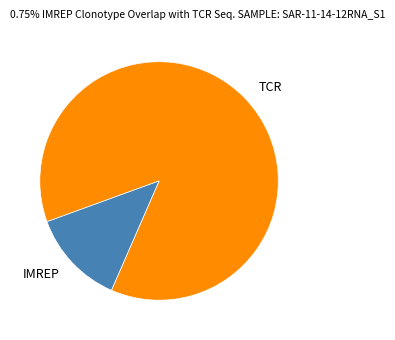

Between IMREP and TCR, which is larger?

TCR